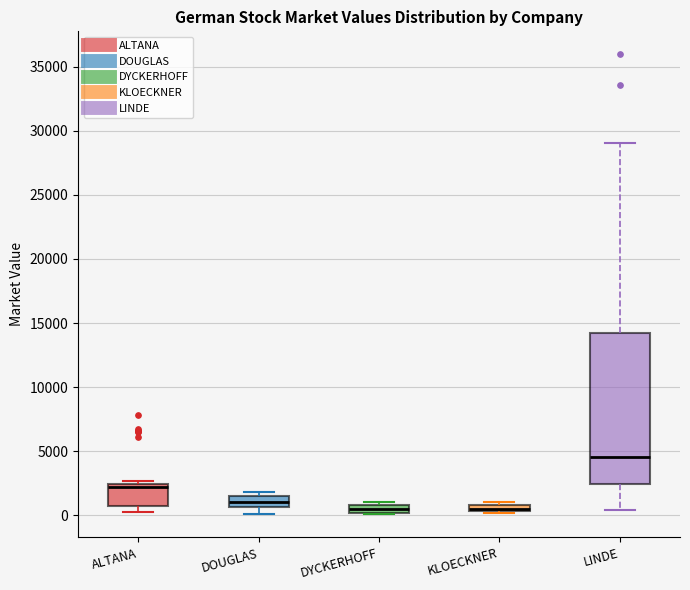

Where is the upper edge of the box for DYCKERHOFF on the y-axis? The values are not printed on the chart, so give them approximately, as read against the axis.

1000